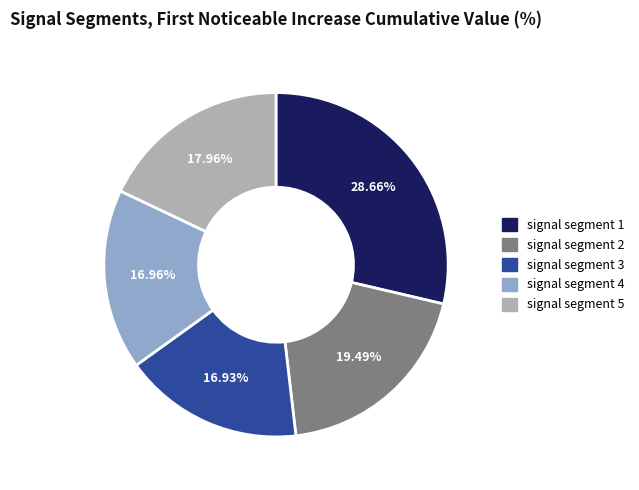

To the nearest percent, what is the average slice percentage?

20%